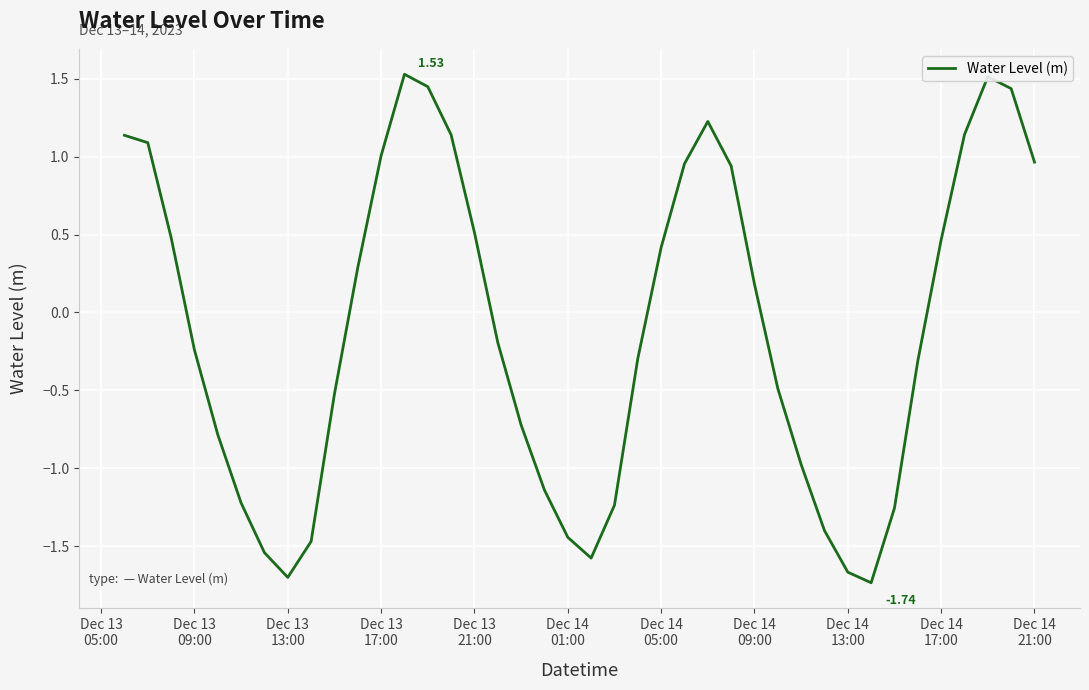

What is the difference between the second highest and minimum values?

3.2